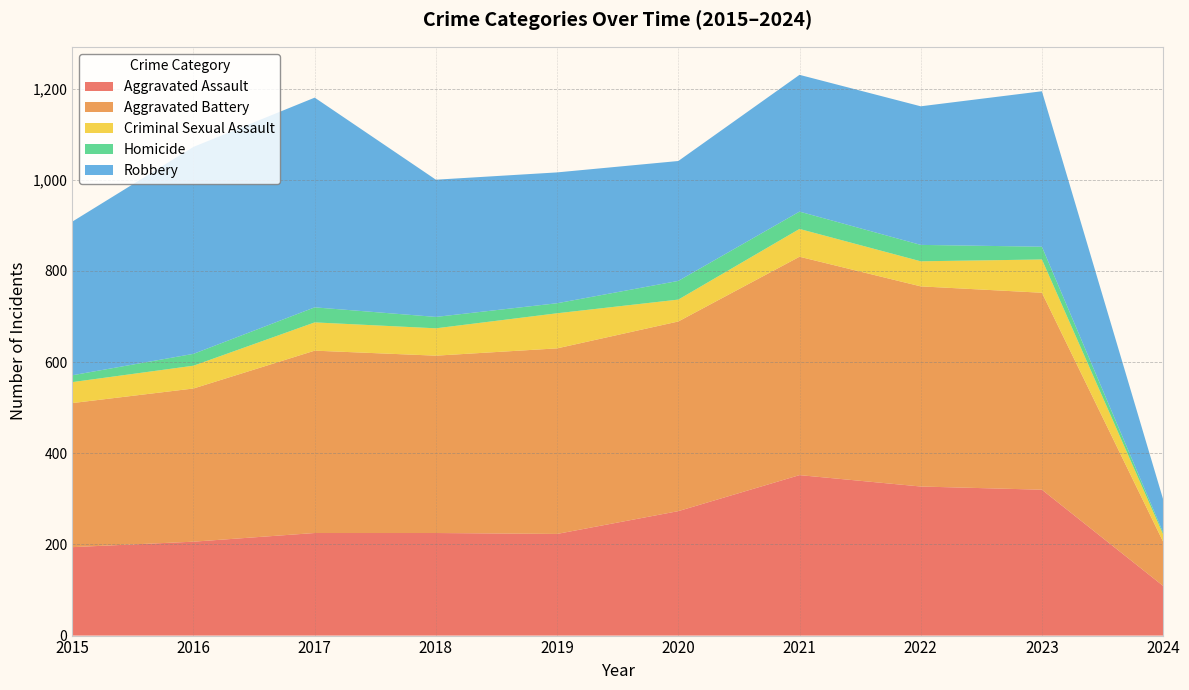

Reading right to left, list all the values displayed in this chart.

Aggravated Assault: 109	320	327	352	273	223	225	225	206	194
Aggravated Battery: 97	432	439	479	416	407	389	400	336	316
Criminal Sexual Assault: 16	73	55	61	48	77	60	62	50	46
Homicide: 4	28	36	38	41	22	25	33	26	15
Robbery: 73	341	304	300	263	287	301	460	454	337